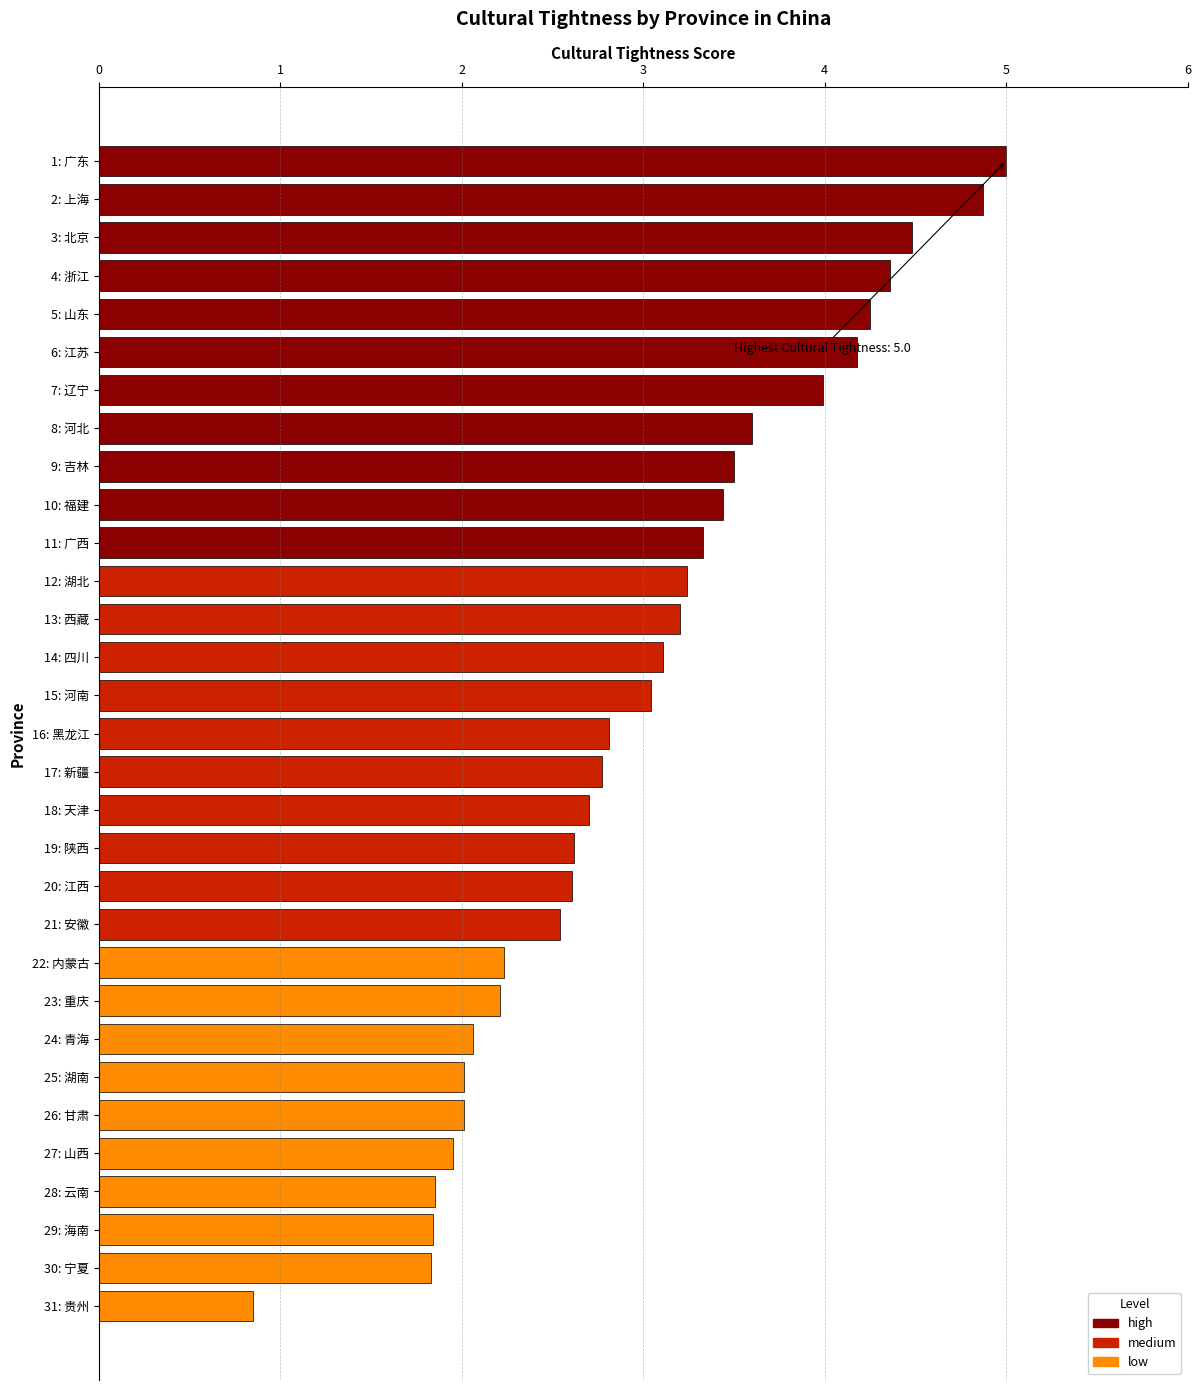

How many bars are there in total?

31